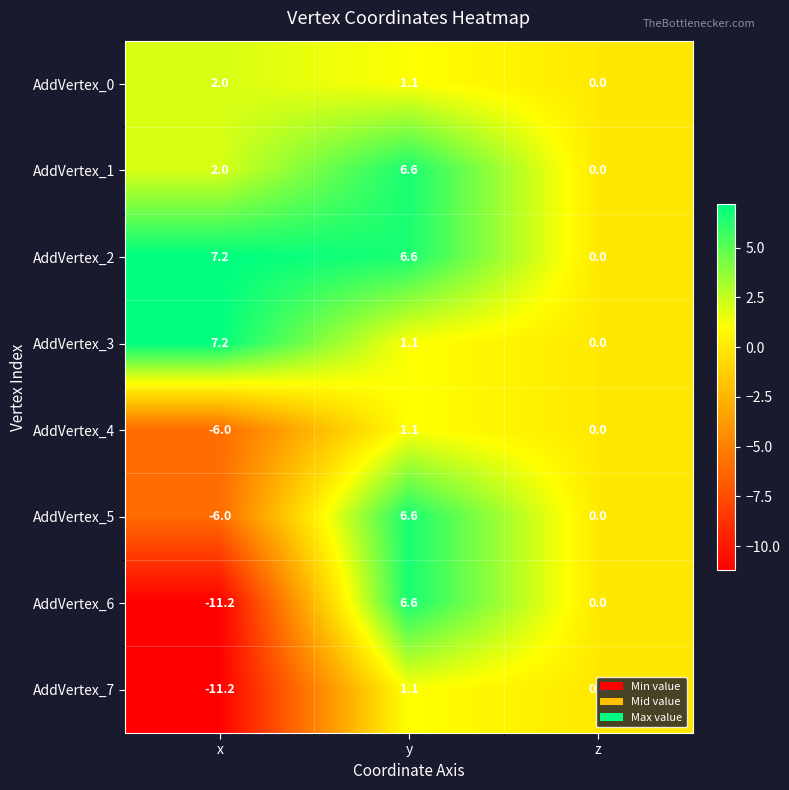

Which series has the largest total across all categories?

AddVertex_2